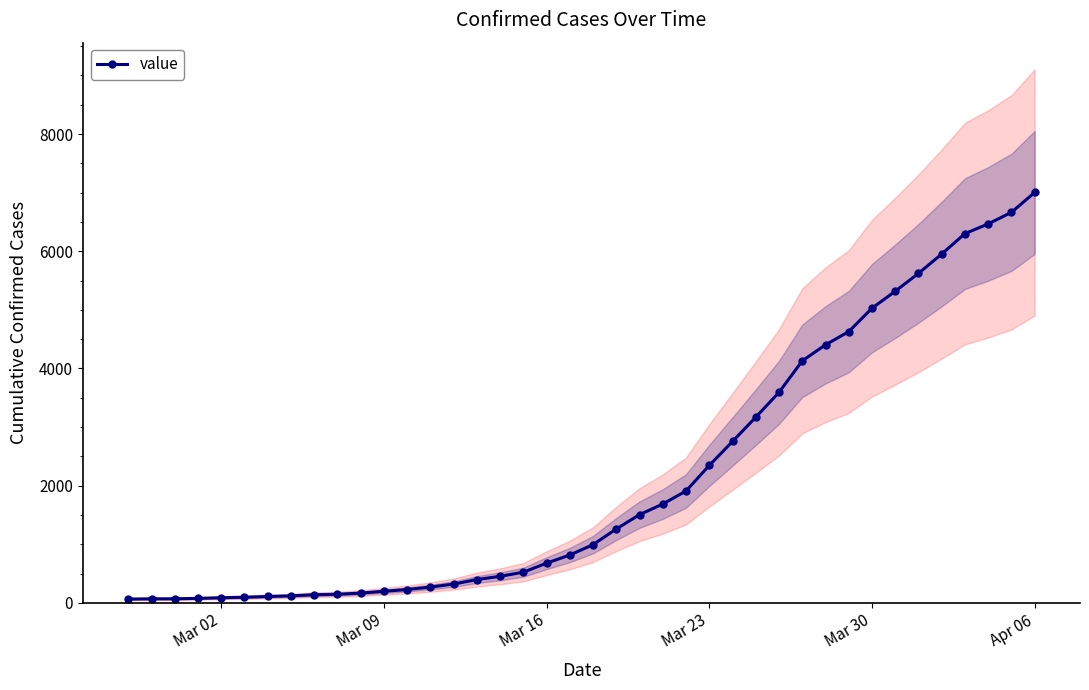

What is the difference between the maximum and minimum values?

6939